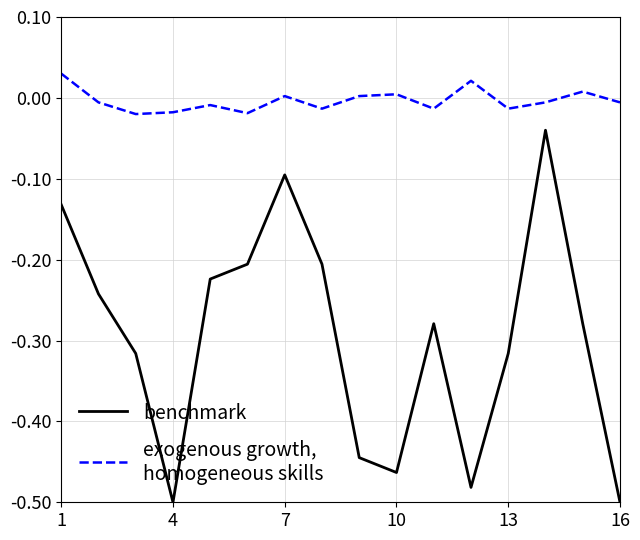

How many lines are shown in the chart?

2